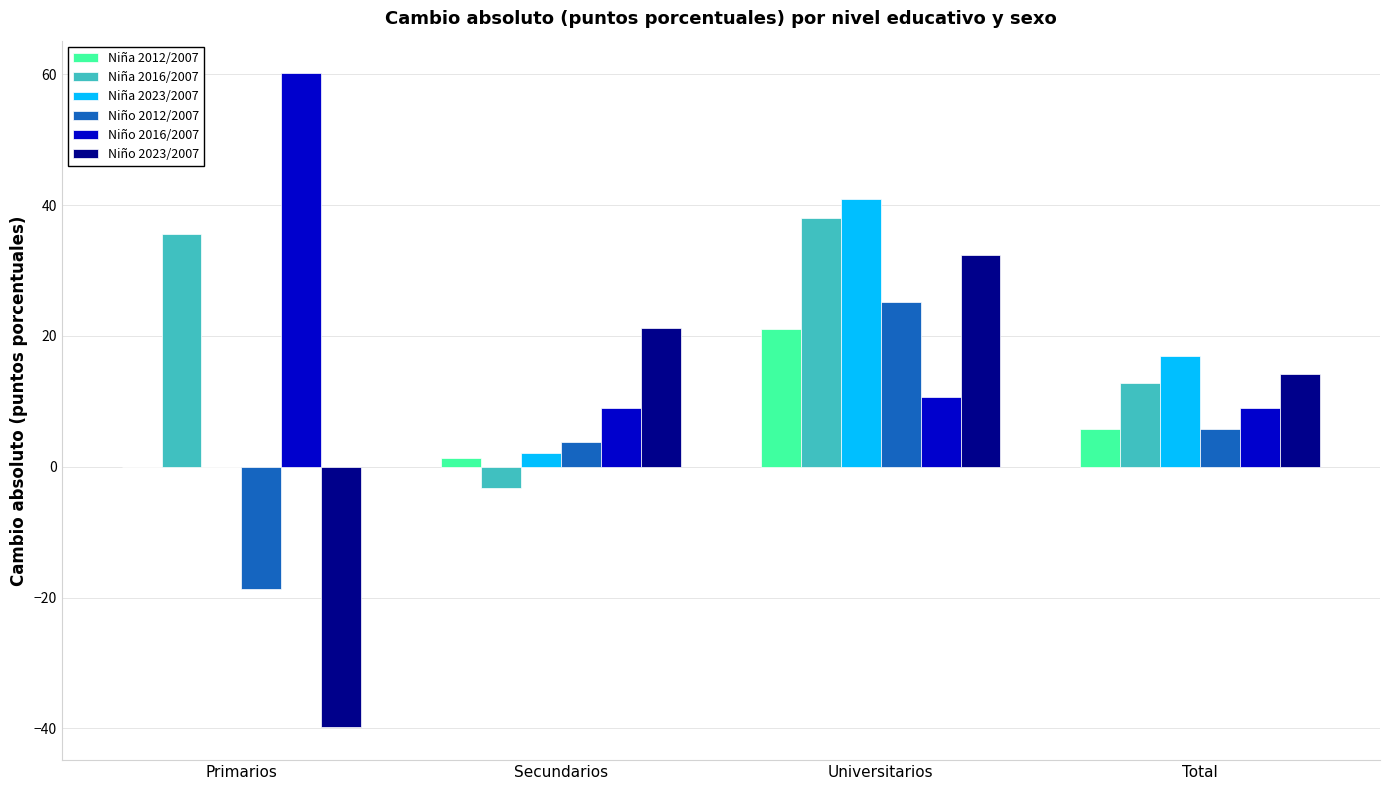

Reading left to right, list all the values displayed in this chart.

Niña 2012/2007: Primarios=0.0	Secundarios=1.4	Universitarios=21.1	Total=5.8
Niña 2016/2007: Primarios=35.6	Secundarios=-3.3	Universitarios=38.0	Total=12.8
Niña 2023/2007: Primarios=0.0	Secundarios=2.1	Universitarios=40.9	Total=17.0
Niño 2012/2007: Primarios=-18.8	Secundarios=3.8	Universitarios=25.2	Total=5.8
Niño 2016/2007: Primarios=60.1	Secundarios=9.0	Universitarios=10.7	Total=9.0
Niño 2023/2007: Primarios=-39.9	Secundarios=21.2	Universitarios=32.4	Total=14.2